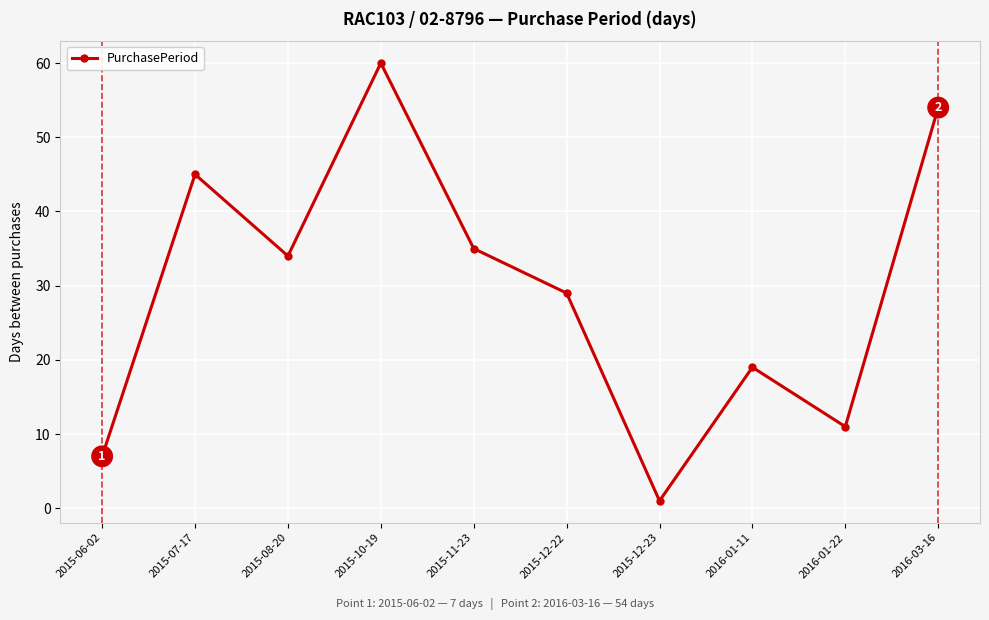

What is the sum of the values at 2016-03-16 and 2015-12-22?

83